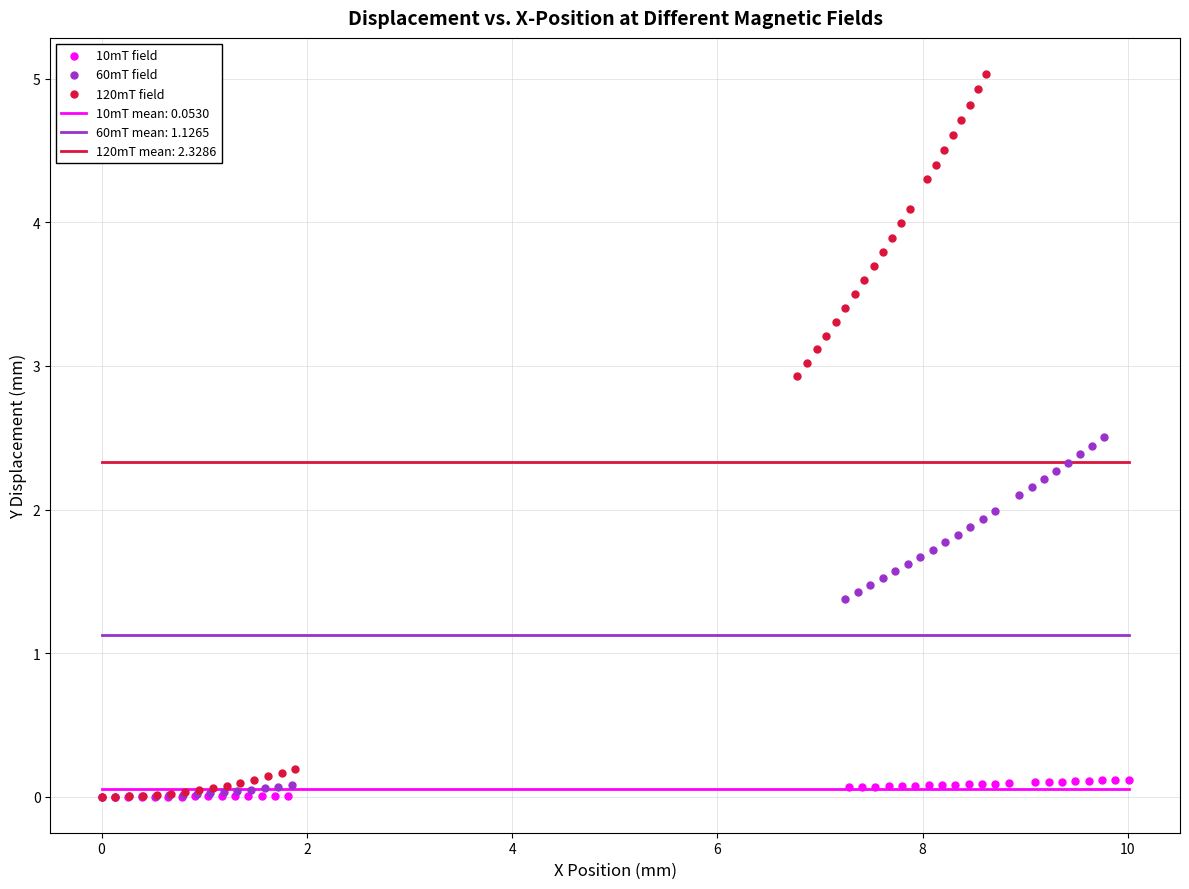

Which series has the widest spread of Y values?

120mT field